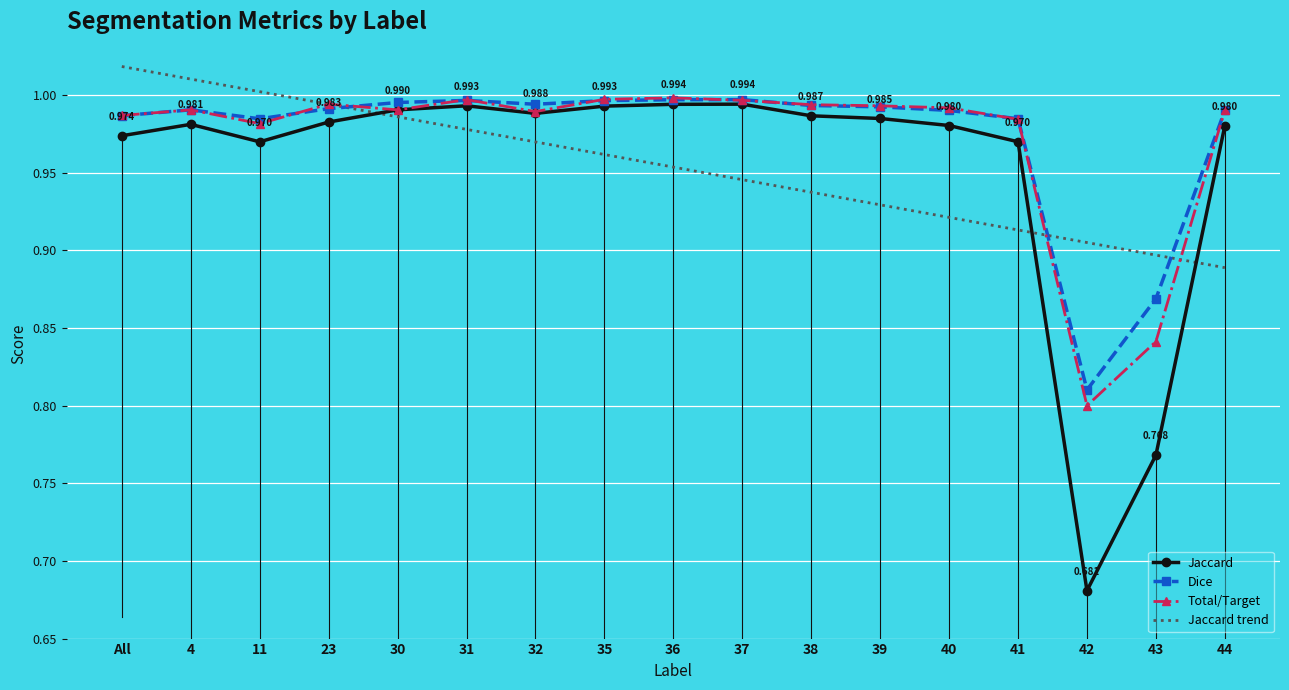

What is the difference between the maximum and minimum values in the Jaccard trend series?

0.1